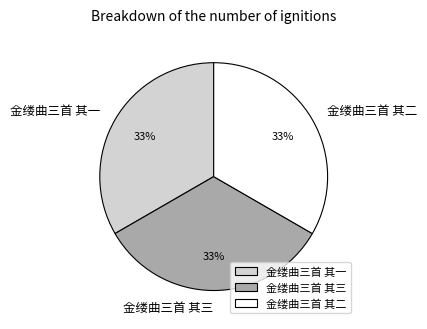

To the nearest percent, what percentage of the pie is 金缕曲三首 其一?

33%